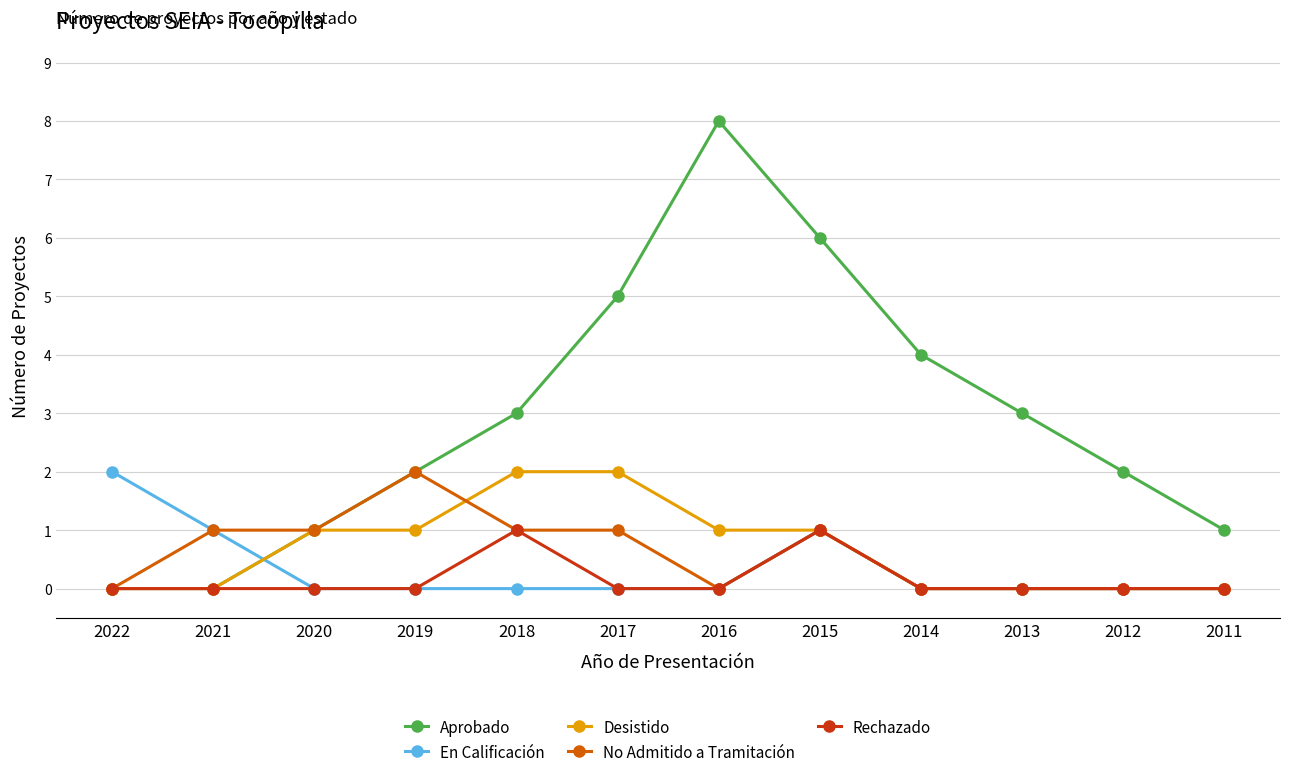

What is the value of the Aprobado point at the 4th from the left?

2